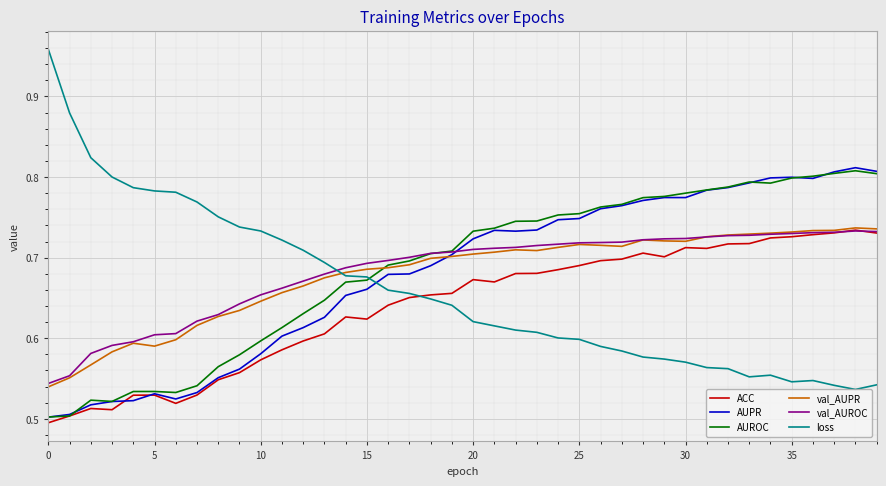

Which series has the widest spread of values?

loss